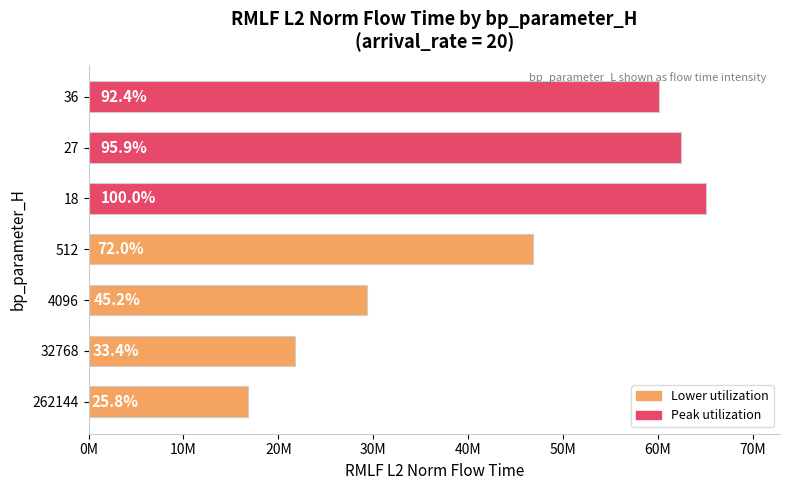

Does the chart contain any negative values?

No